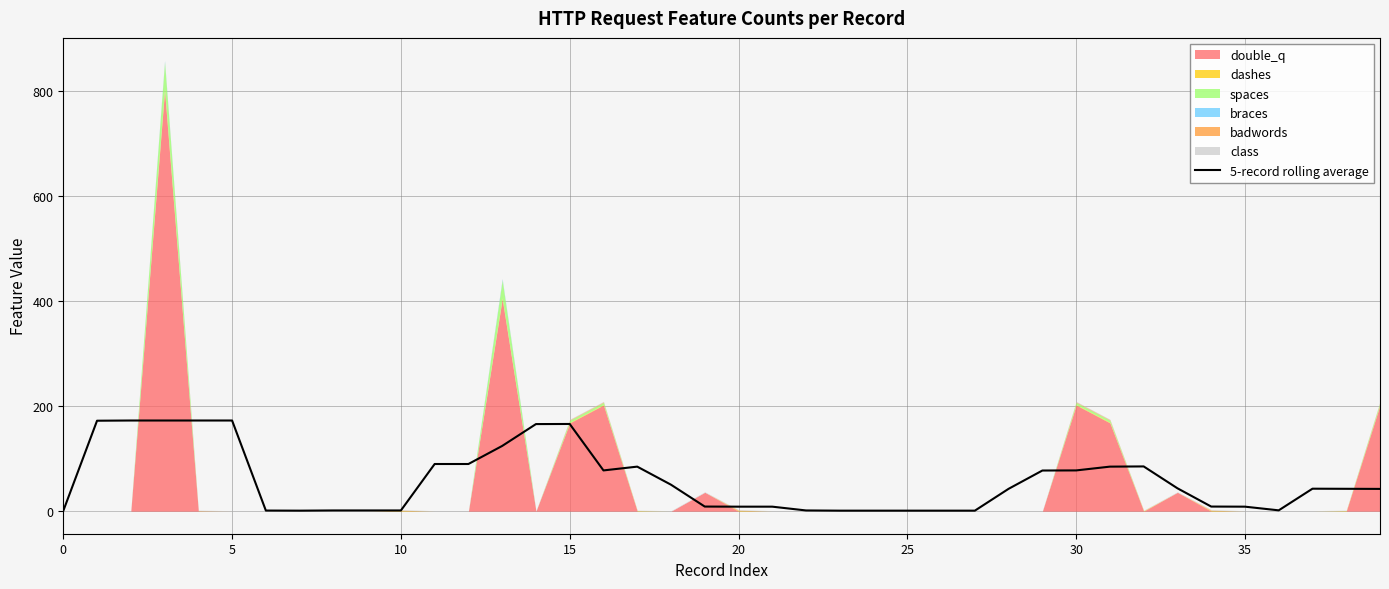

What is the highest value of the 5-record rolling average series?

172.6